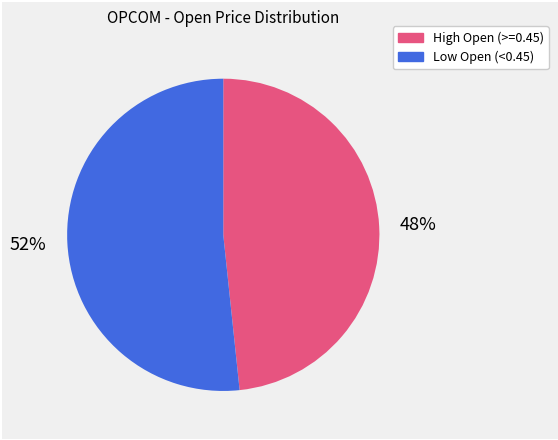

Does any single category account for the majority?

Yes